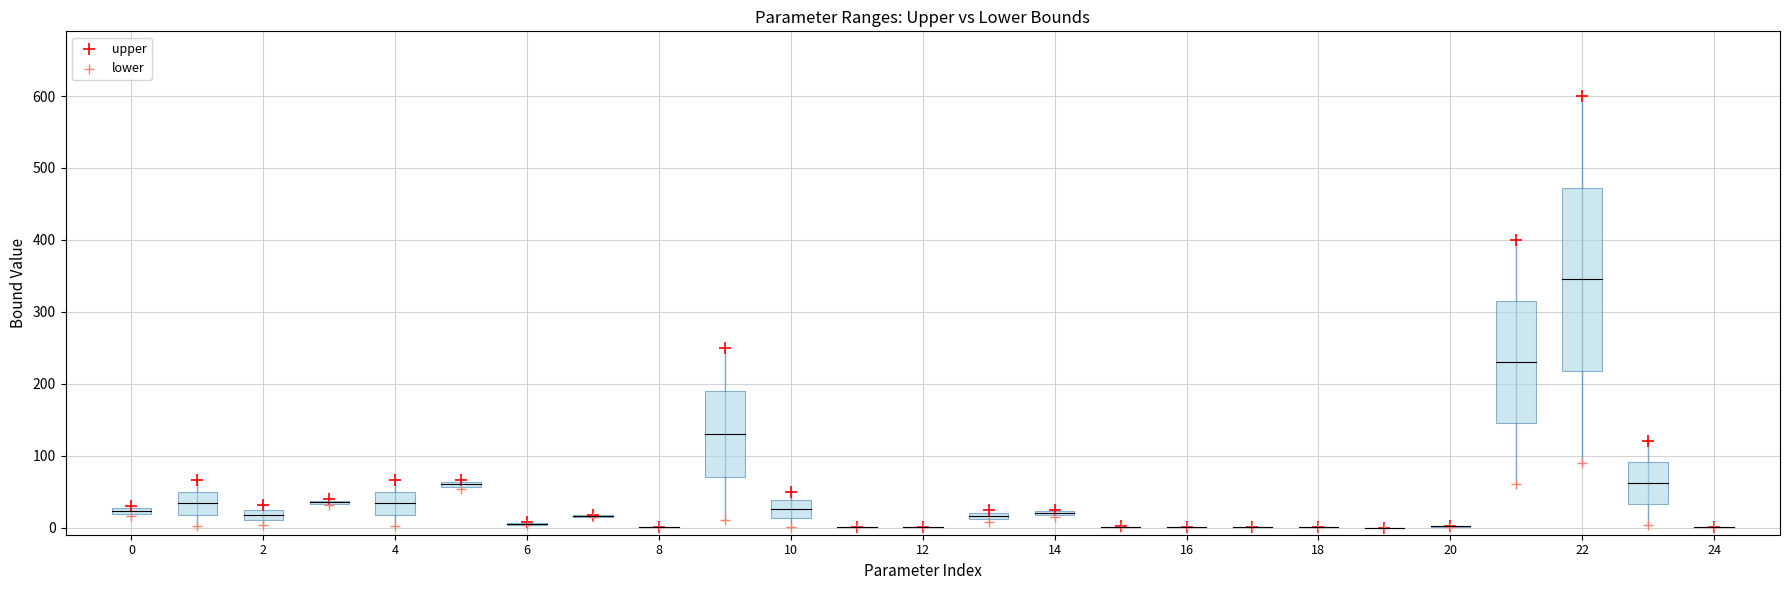

Which series has the widest spread of Y values?

upper